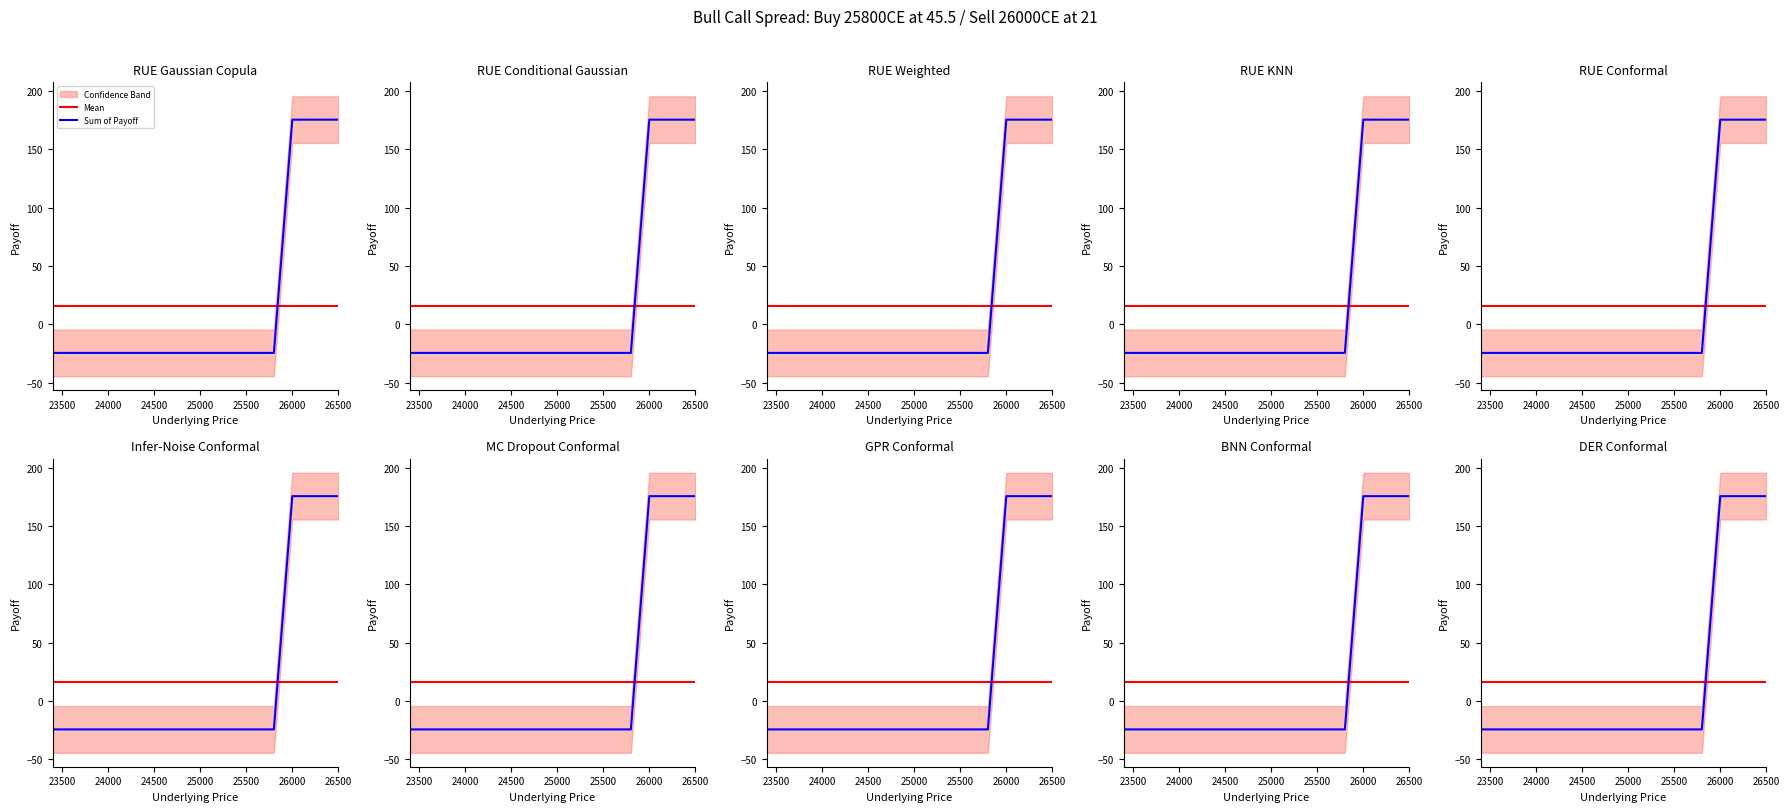

True or false: Mean has a value of 10.8 at 24500.

False